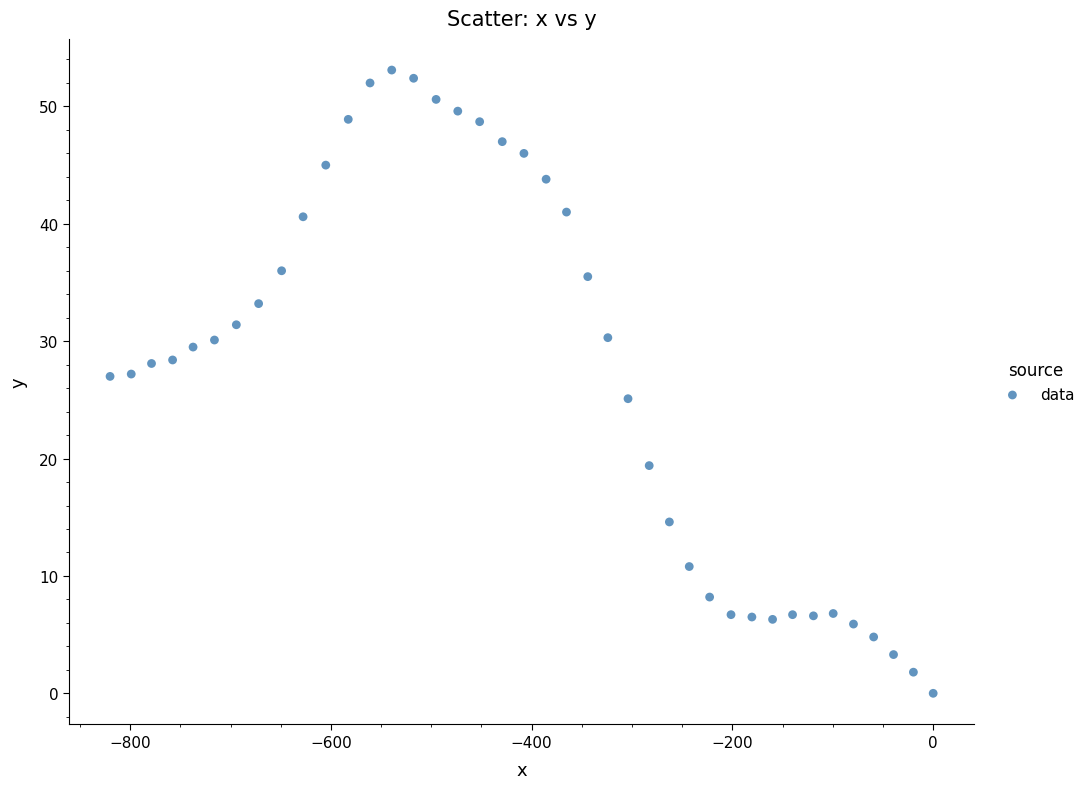

What is the range of X values (max minus min)?

820.0